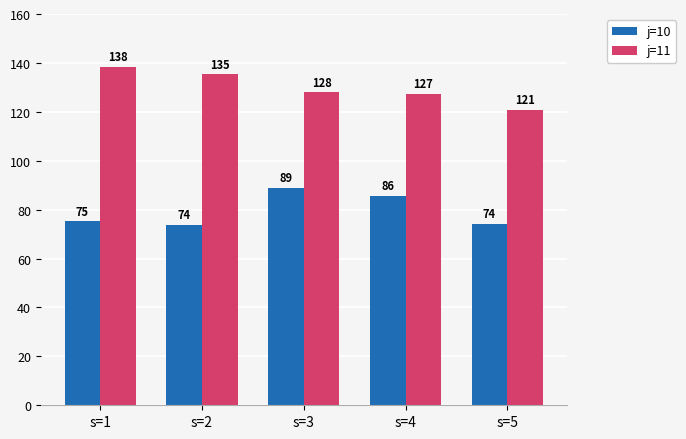

At which category is the sum across all series the highest?

s=3